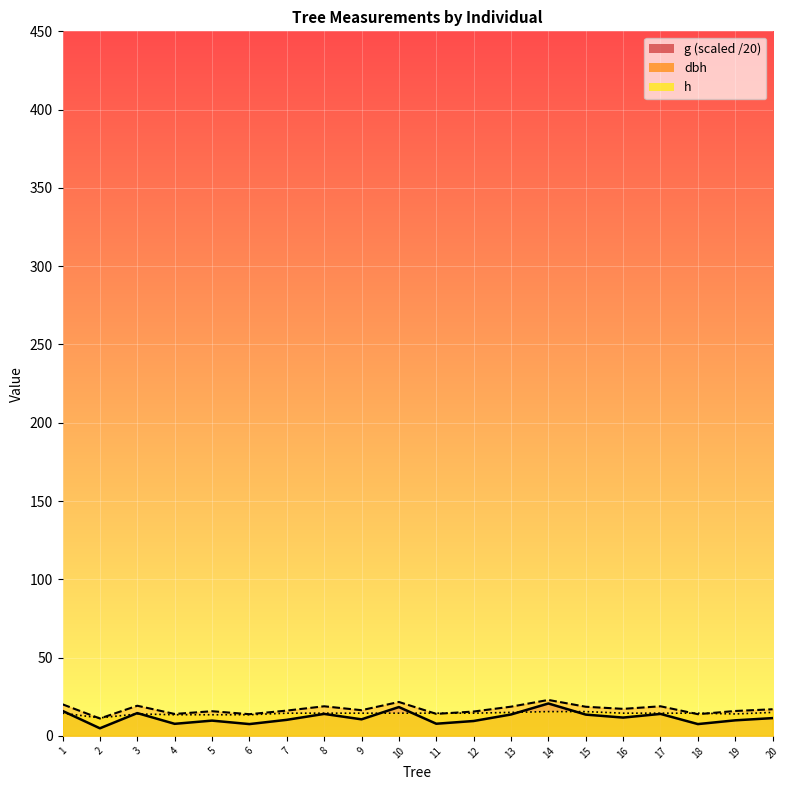

How many data points in dbh are above 17?

9